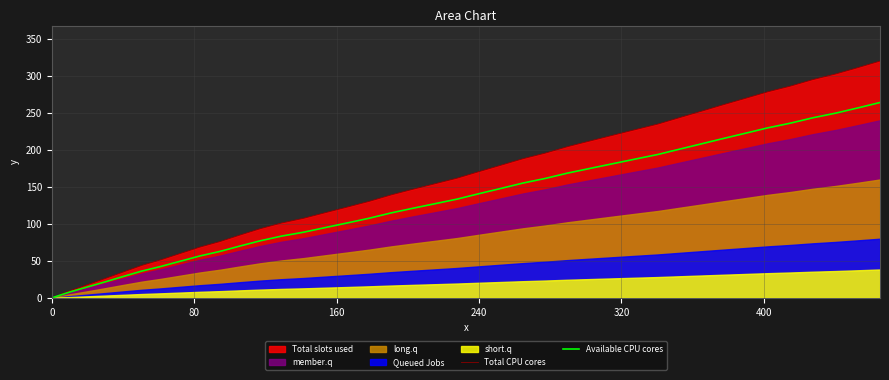

Which series has the largest range (max minus min)?

Total CPU cores